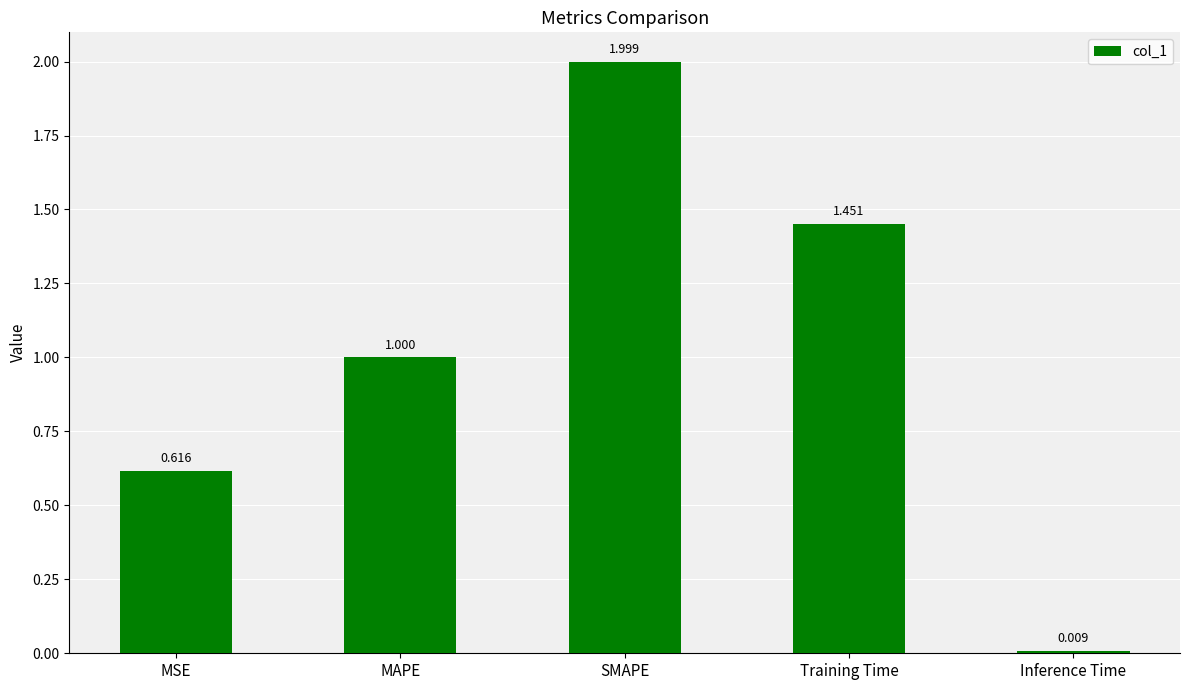

What is the sum of all values?

5.1